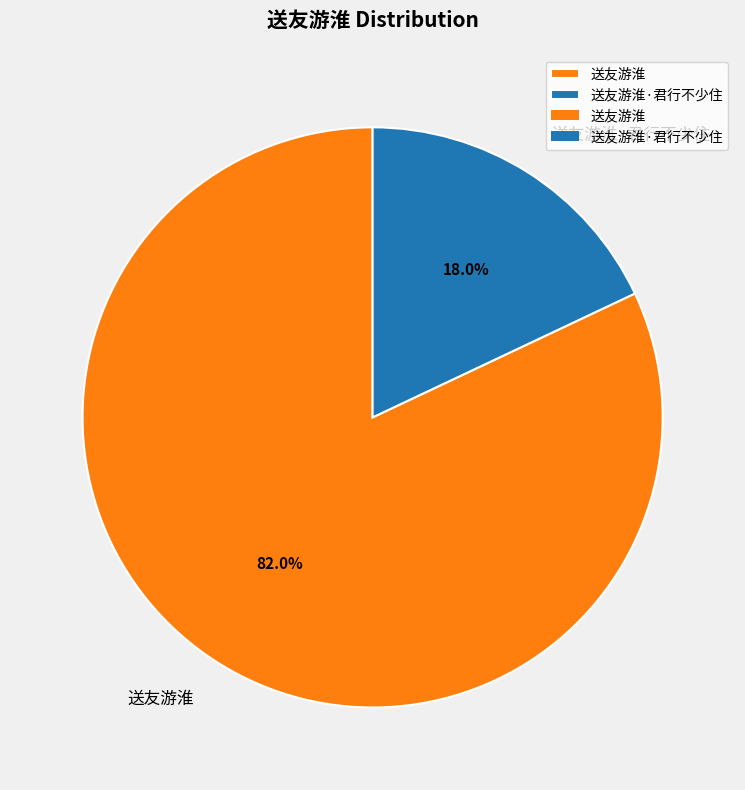

Between 送友游淮·君行不少住 and 送友游淮, which is larger?

送友游淮